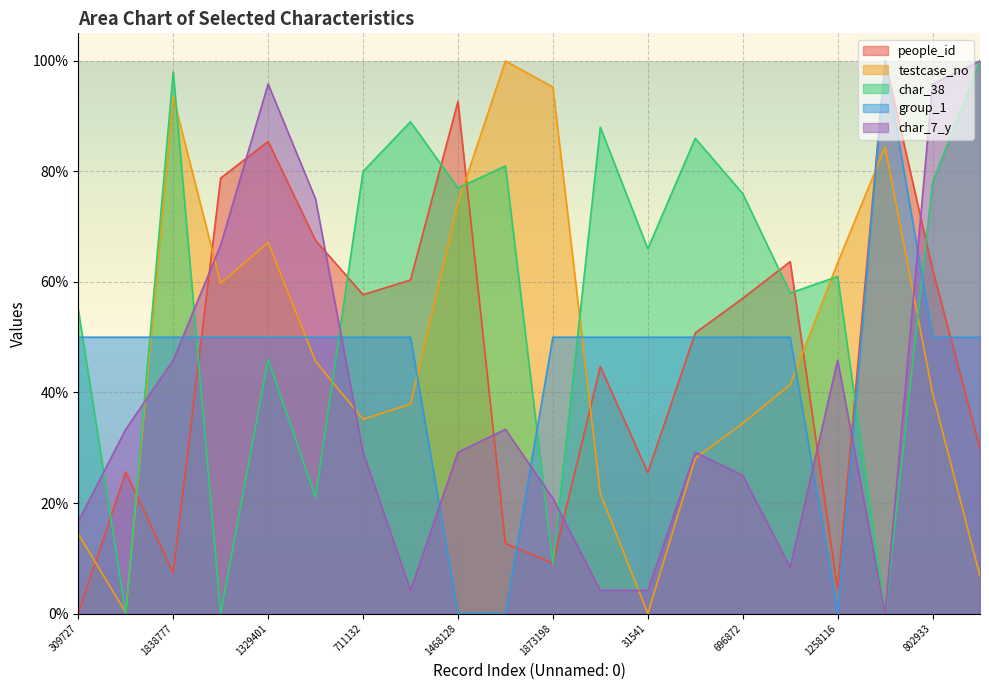

At 1258116, list the series in order from smallest to largest.

group_1, people_id, char_7_y, char_38, testcase_no